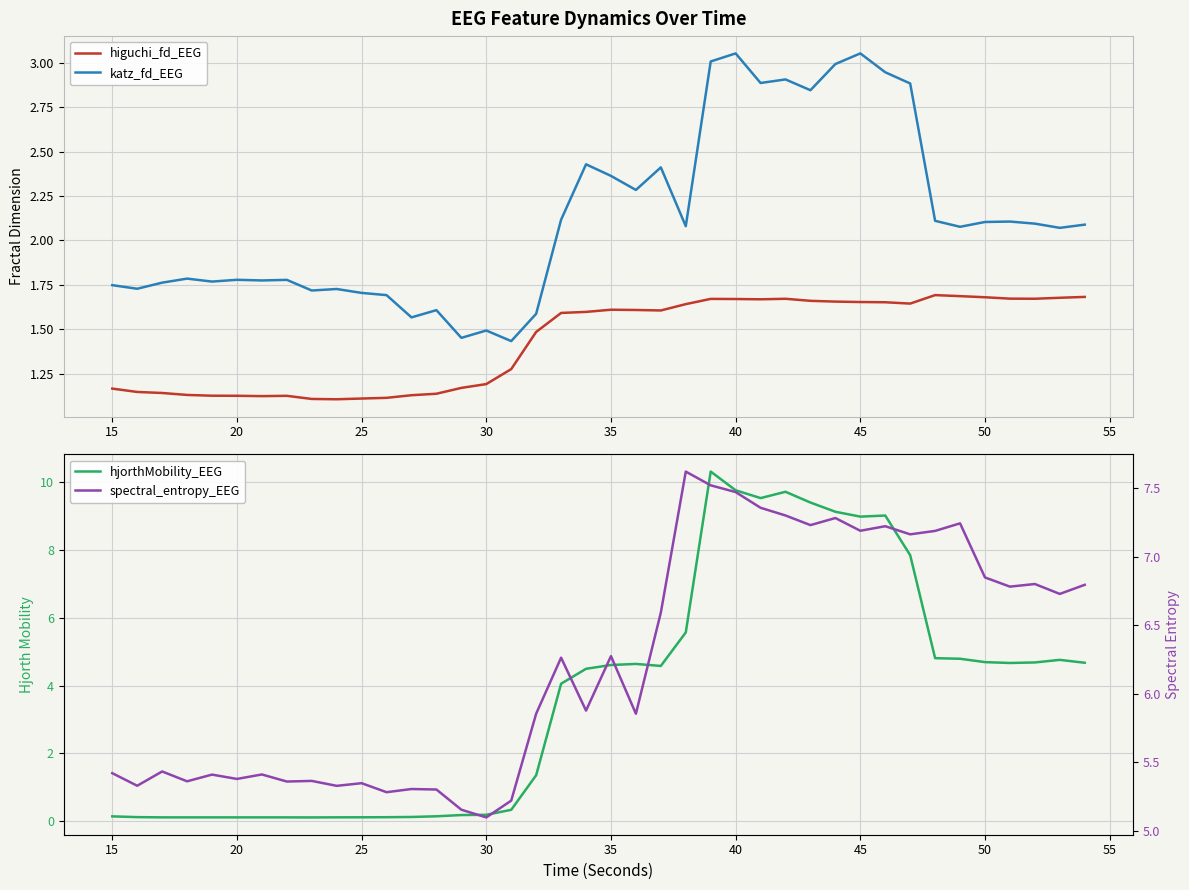

True or false: spectral_entropy_EEG and katz_fd_EEG intersect in this chart.

False